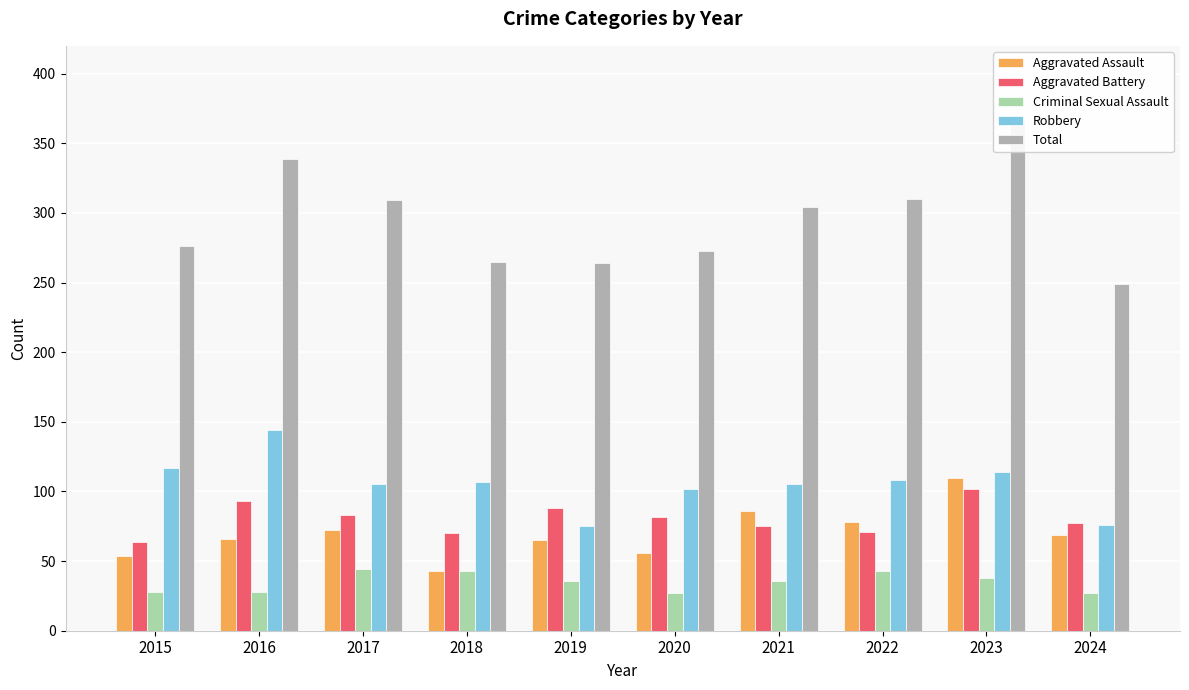

Reading right to left, transcribe all the data shown in this chart.

Aggravated Assault: 2024=69	2023=110	2022=78	2021=86	2020=56	2019=65	2018=43	2017=72	2016=66	2015=54
Aggravated Battery: 2024=77	2023=102	2022=71	2021=75	2020=82	2019=88	2018=70	2017=83	2016=93	2015=64
Criminal Sexual Assault: 2024=27	2023=38	2022=43	2021=36	2020=27	2019=36	2018=43	2017=44	2016=28	2015=28
Robbery: 2024=76	2023=114	2022=108	2021=105	2020=102	2019=75	2018=107	2017=105	2016=144	2015=117
Total: 2024=249	2023=367	2022=310	2021=304	2020=273	2019=264	2018=265	2017=309	2016=339	2015=276